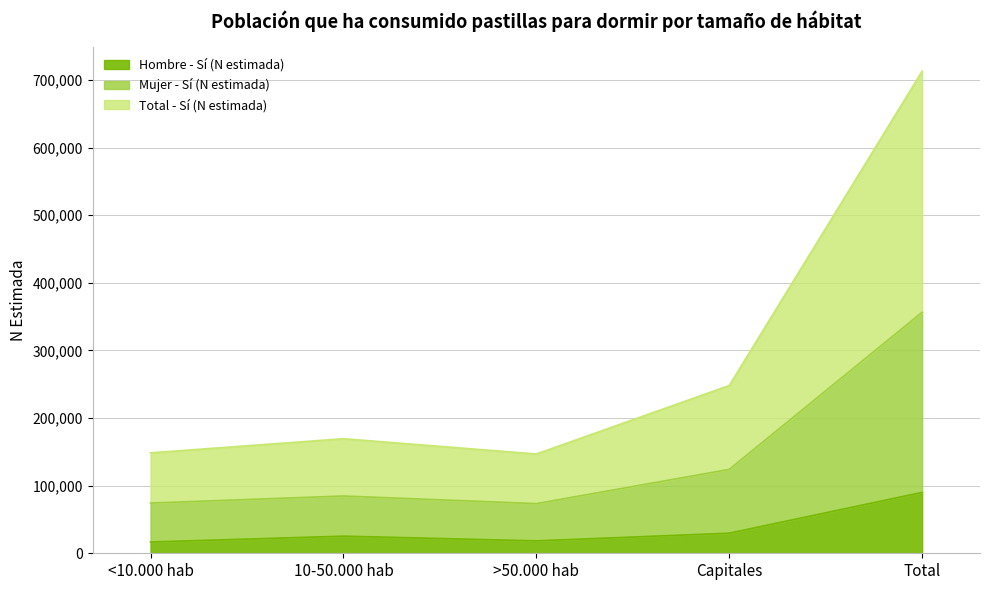

What is the difference between the Mujer - Sí (N estimada) values at 10-50.000 hab and >50.000 hab?

11295